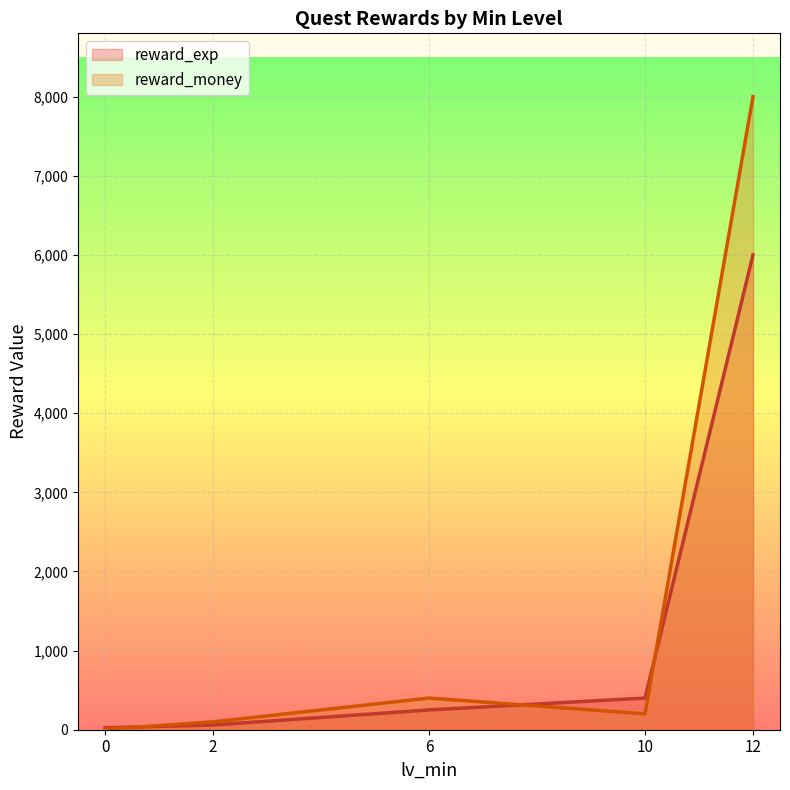

The value of reward_money at 2 is 154. True or false?

False